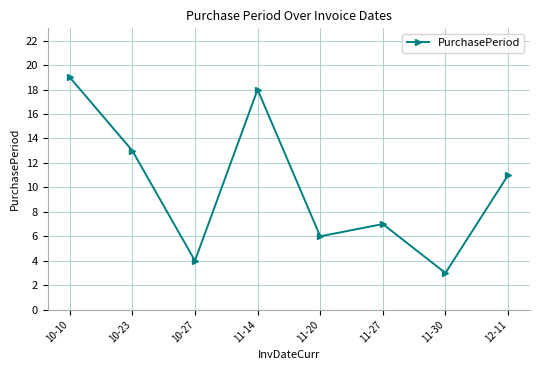

Reading left to right, transcribe all the data shown in this chart.

10-10=19	10-23=13	10-27=4	11-14=18	11-20=6	11-27=7	11-30=3	12-11=11